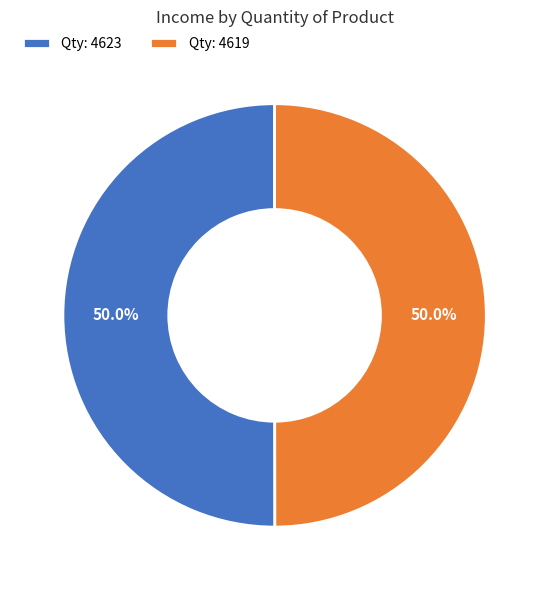

Approximately how many times larger is the value at Qty: 4623 compared to Qty: 4619?

1.0